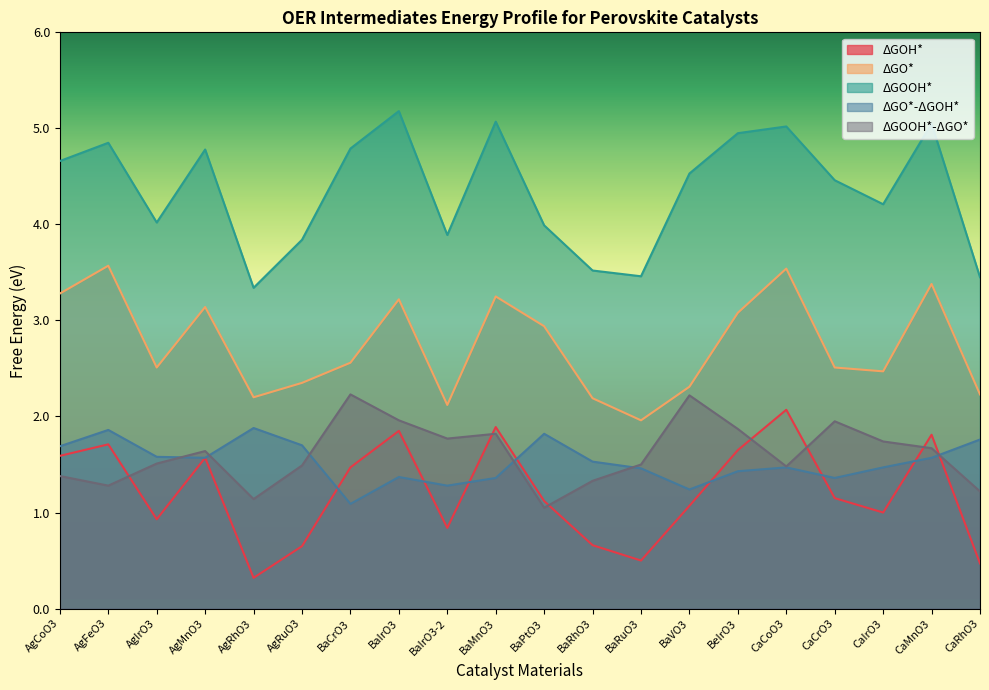

Which series ends up on top after the final intersection of ΔGOOH*-ΔGO* and ΔGO*-ΔGOH*?

ΔGO*-ΔGOH*